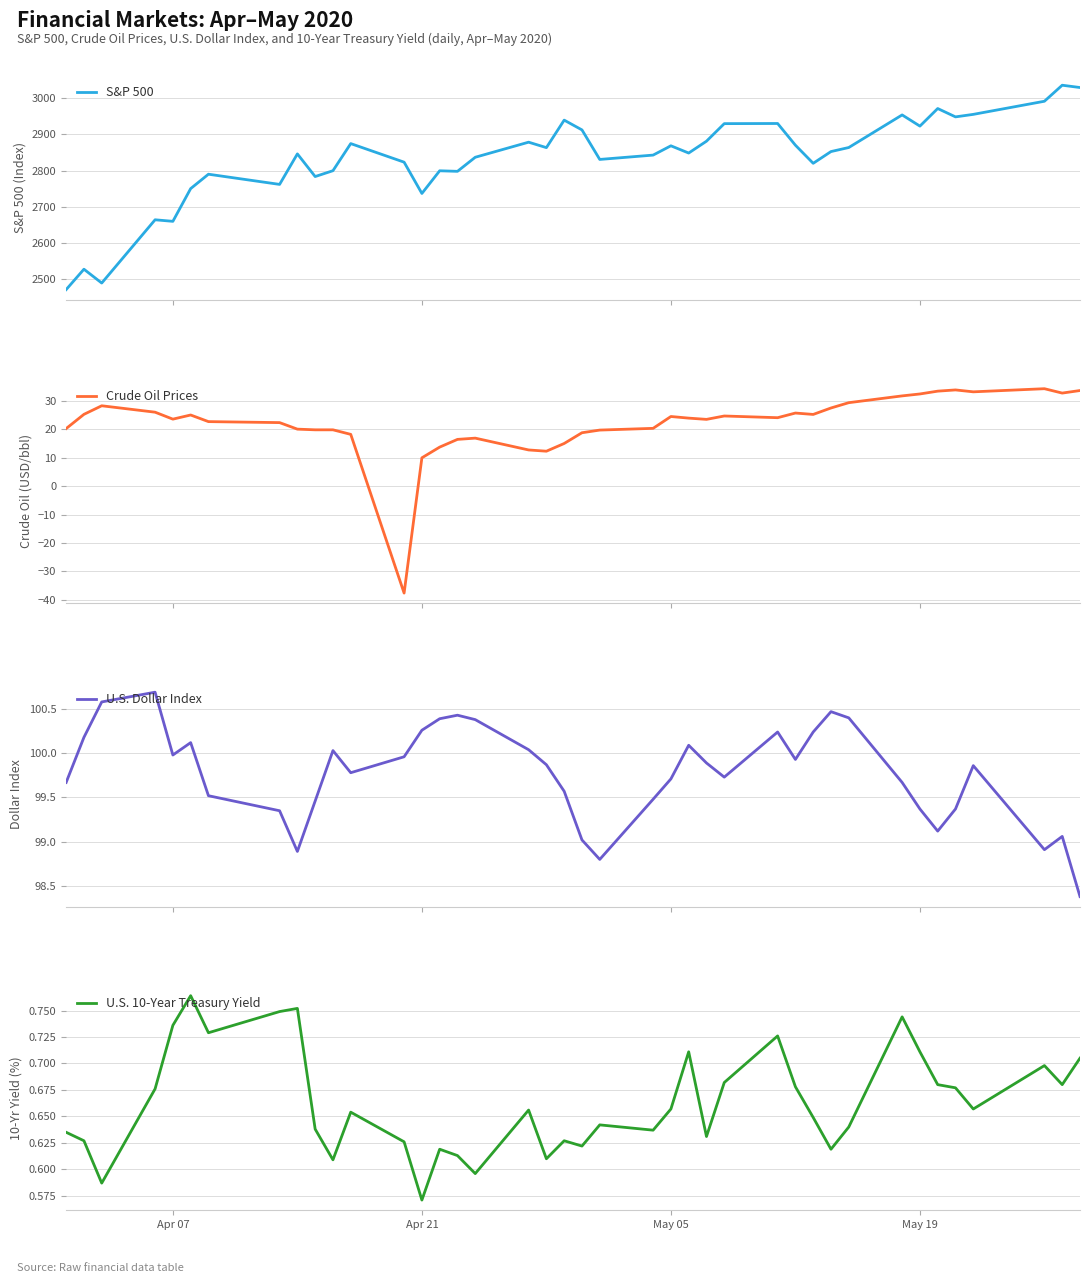

What is the minimum value for S&P 500?

2470.5